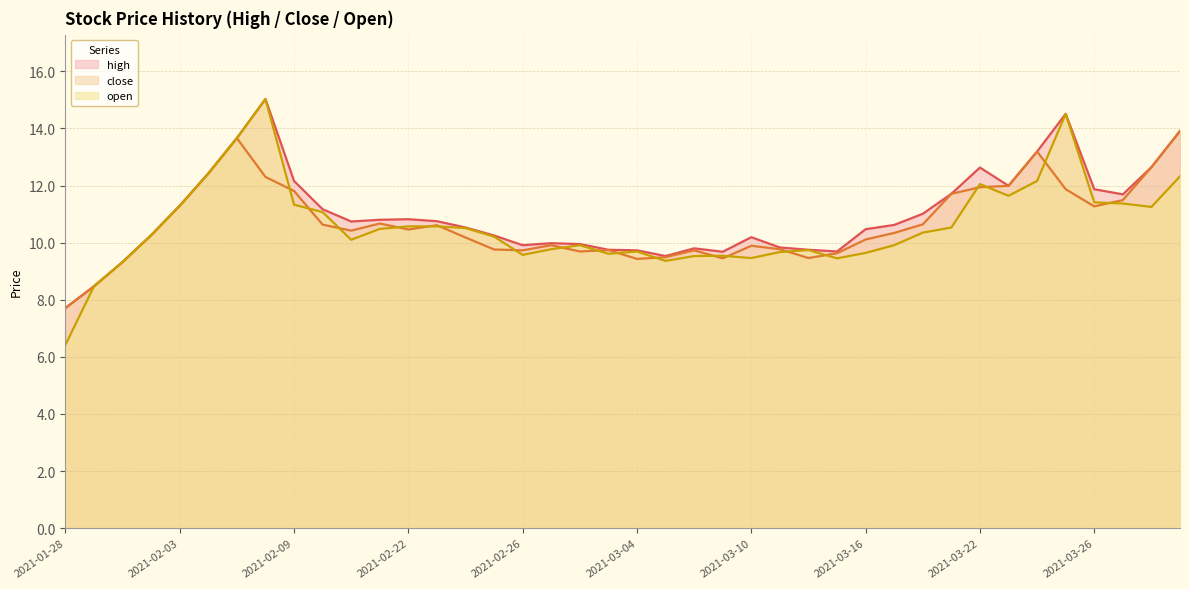

What is the minimum value shown in the chart?

6.4